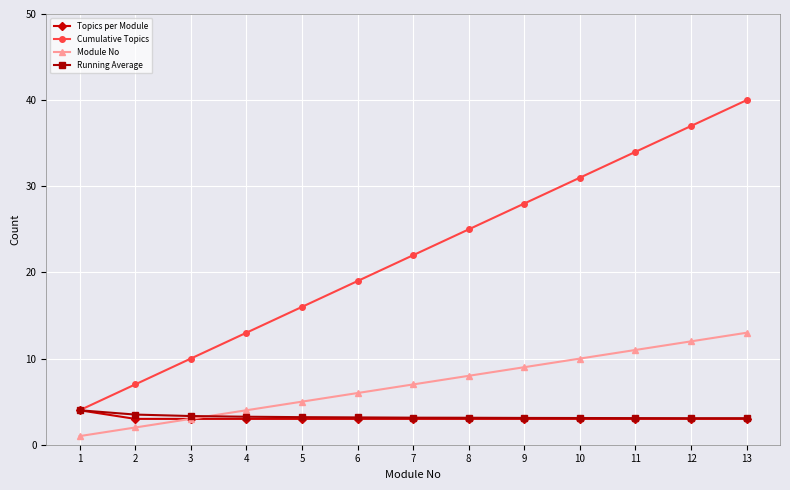

True or false: Module No and Cumulative Topics cross at least once.

False